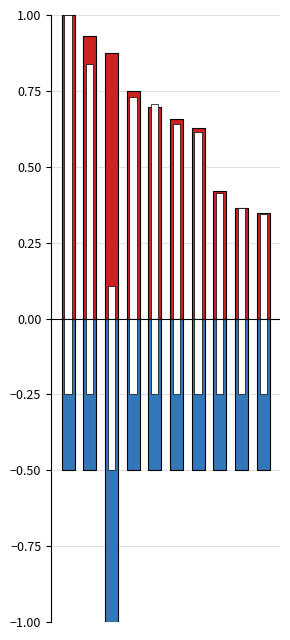

Reading left to right, list all the values displayed in this chart.

Variation Totale (%): 1.0	0.9	0.9	0.8	0.7	0.7	0.6	0.4	0.4	0.3
Derniere Variation (%): 1.0	0.8	0.1	0.7	0.7	0.6	0.6	0.4	0.4	0.3
Jours en Baisse: -0.5	-0.5	-1.0	-0.5	-0.5	-0.5	-0.5	-0.5	-0.5	-0.5